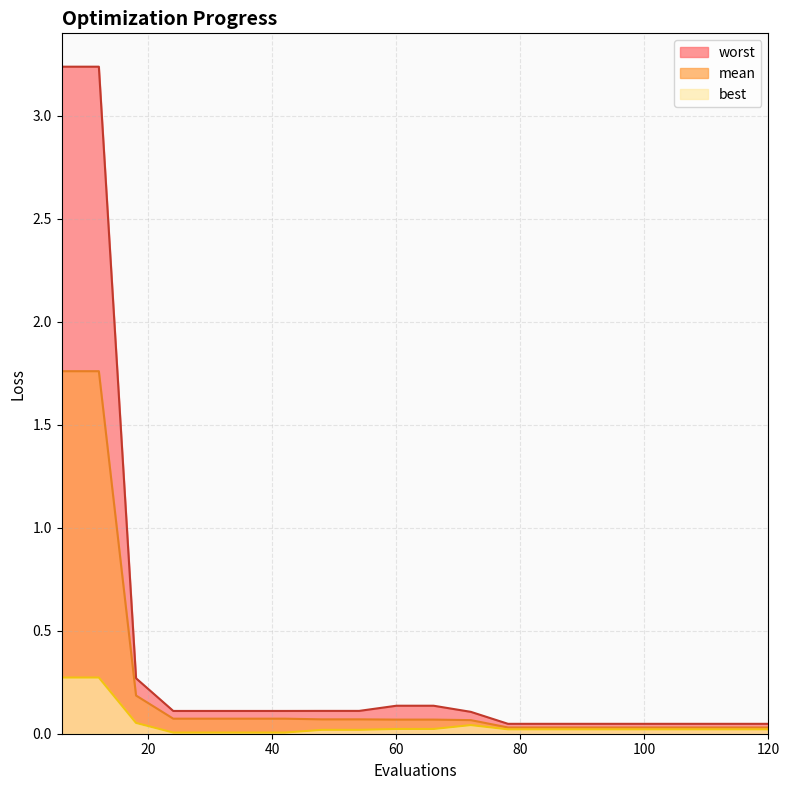

Which series has the largest total across all categories?

worst